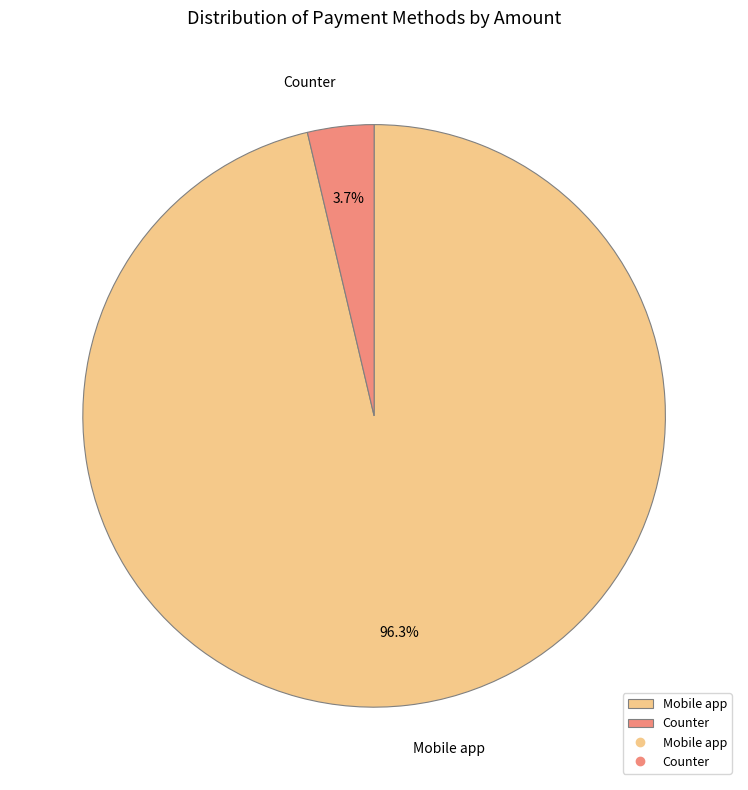

Does Mobile app represent more than half of the total?

Yes